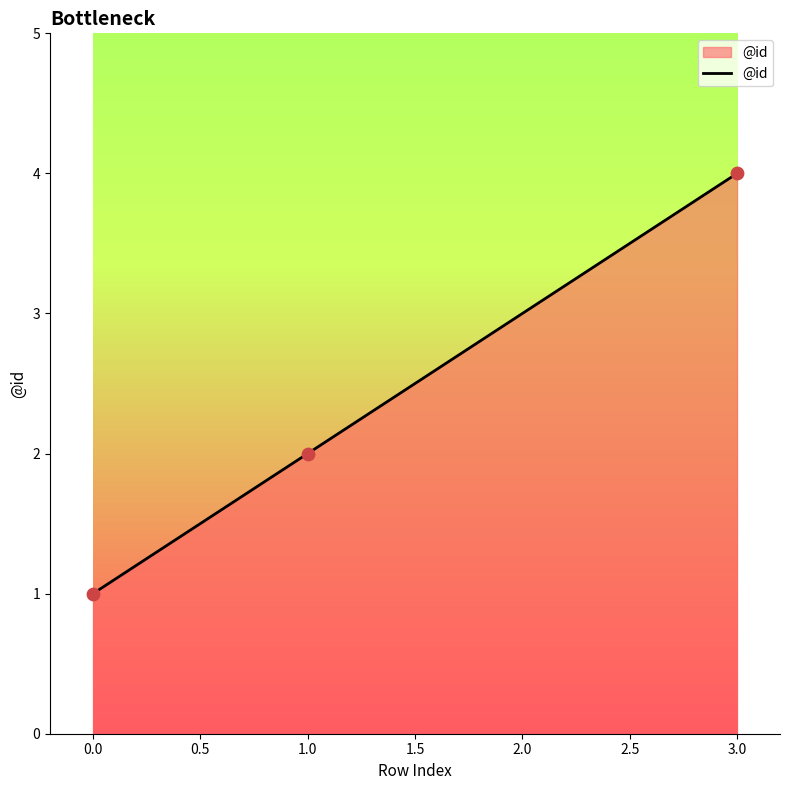

Approximately how many times larger is the value at 3.0 compared to 0.0?

4.0